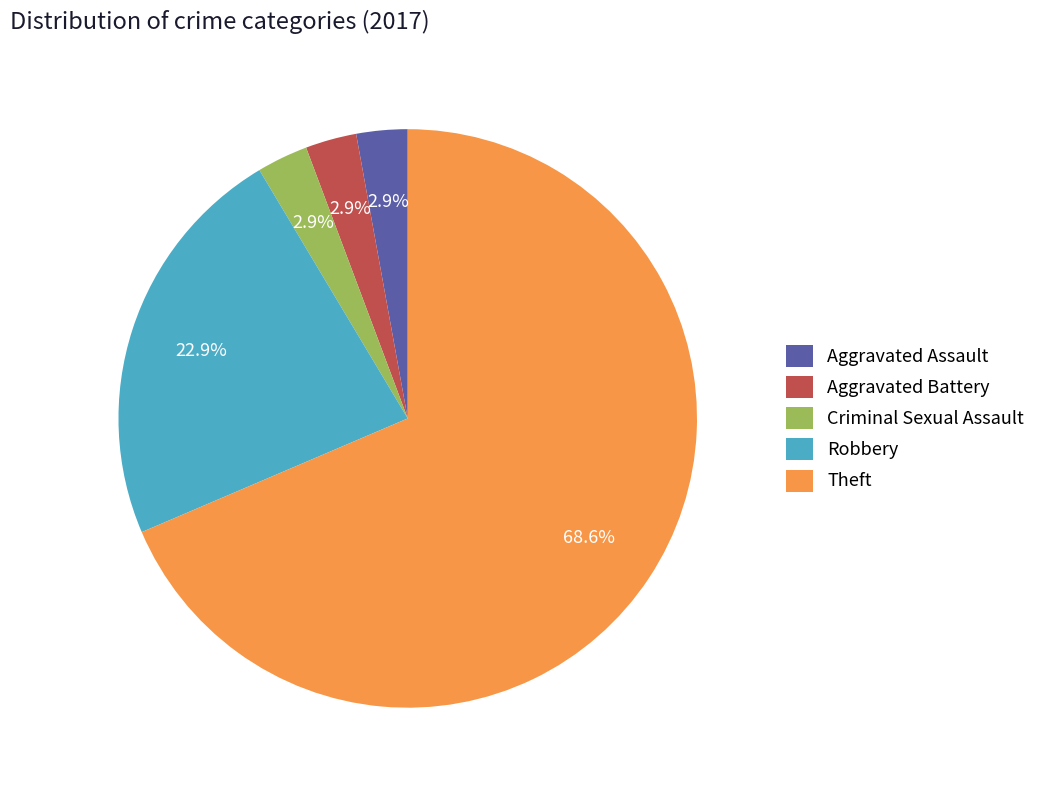

Combined, what portion of the pie is Robbery and Aggravated Battery?

25.7%